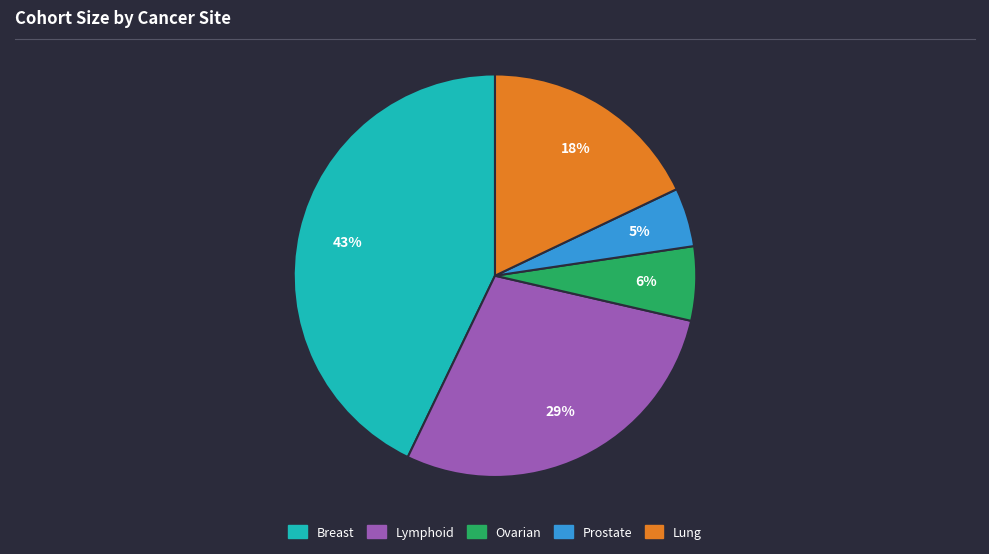

How many slices are in this pie chart?

5